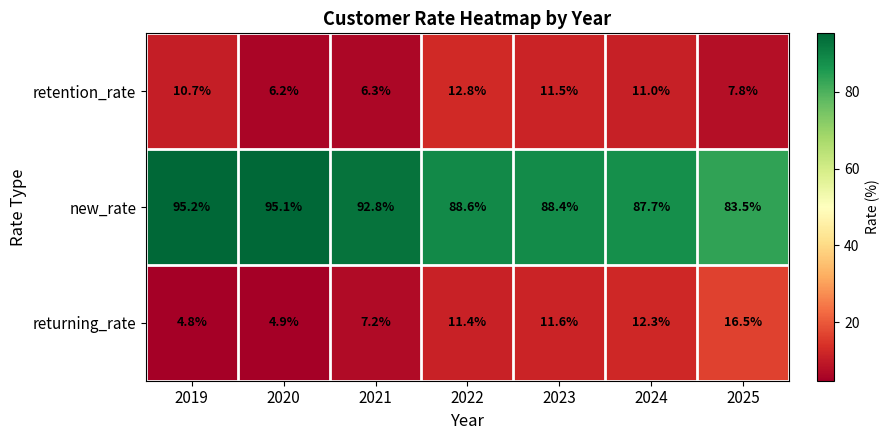

What is the difference between the maximum and minimum values in the returning_rate series?

11.7